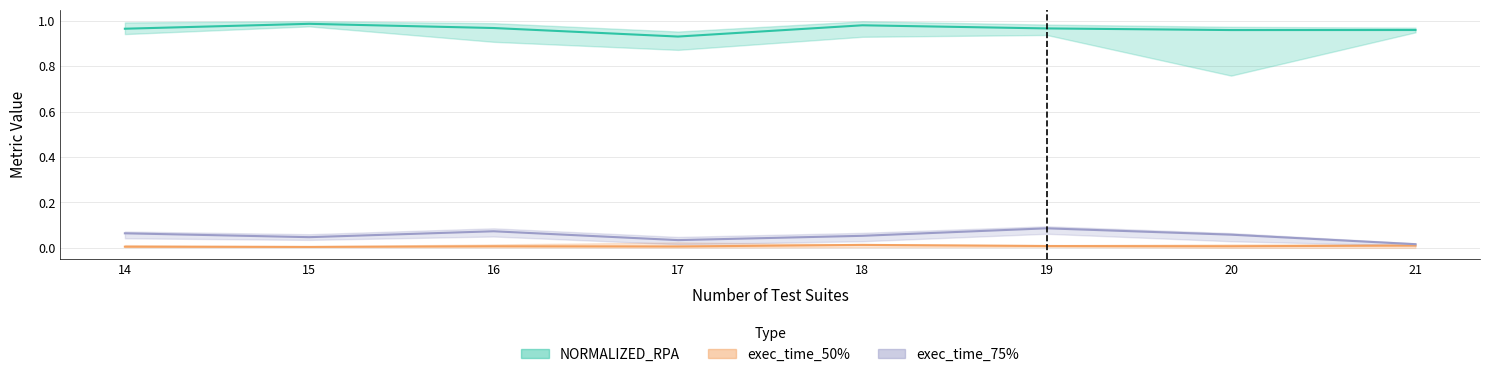

Rank the series by their maximum value, from highest to lowest.

NORMALIZED_RPA, exec_time_75%, exec_time_50%